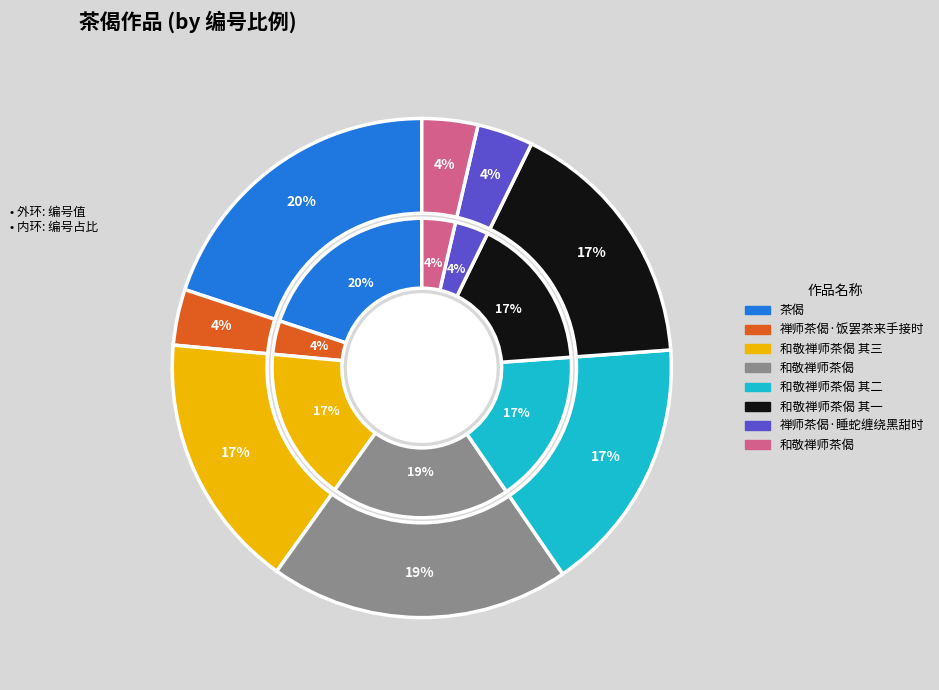

Rank the categories by value from highest to lowest.

茶偈, 和敬禅师茶偈, 和敬禅师茶偈 其二, 和敬禅师茶偈 其一, 和敬禅师茶偈 其三, 禅师茶偈·饭罢茶来手接时, 禅师茶偈·睡蛇缠绕黑甜时, 和敬禅师茶偈